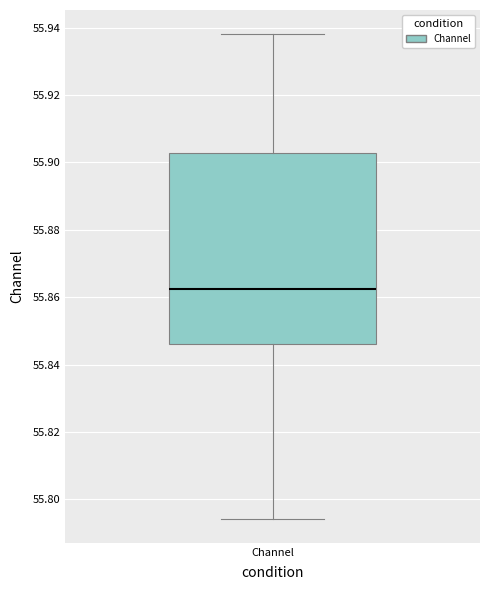

Read this box plot against the y-axis: the position of the median line, the range covered by the box, and the ends of both whiskers. The values are not printed on the chart, so give them approximately, as read against the axis.

median 55.862, box 55.846 to 55.902, whiskers 55.794 to 55.938